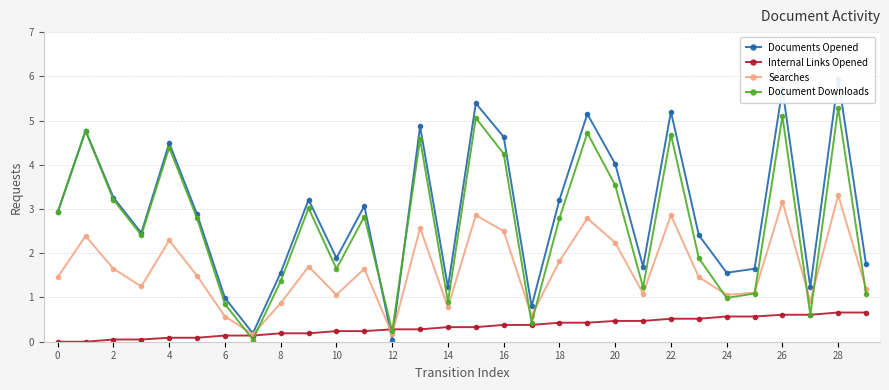

What is the difference between the Searches values at 24 and 22?

1.8